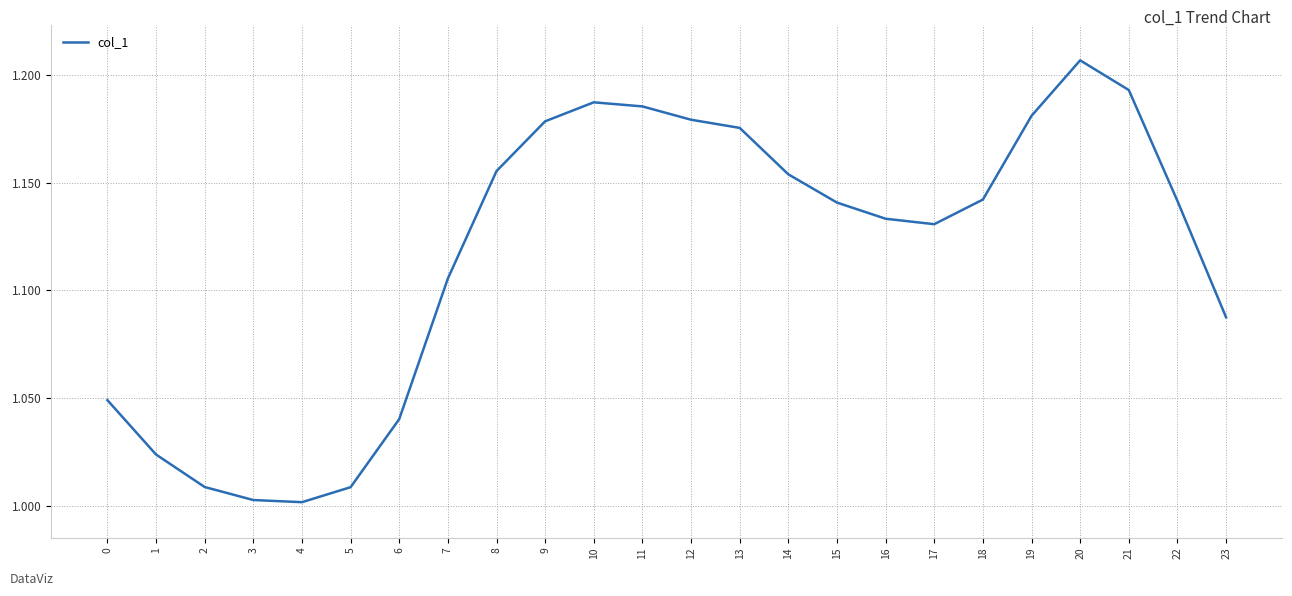

How many interior local peaks (higher than both neighbors) does the data have?

2